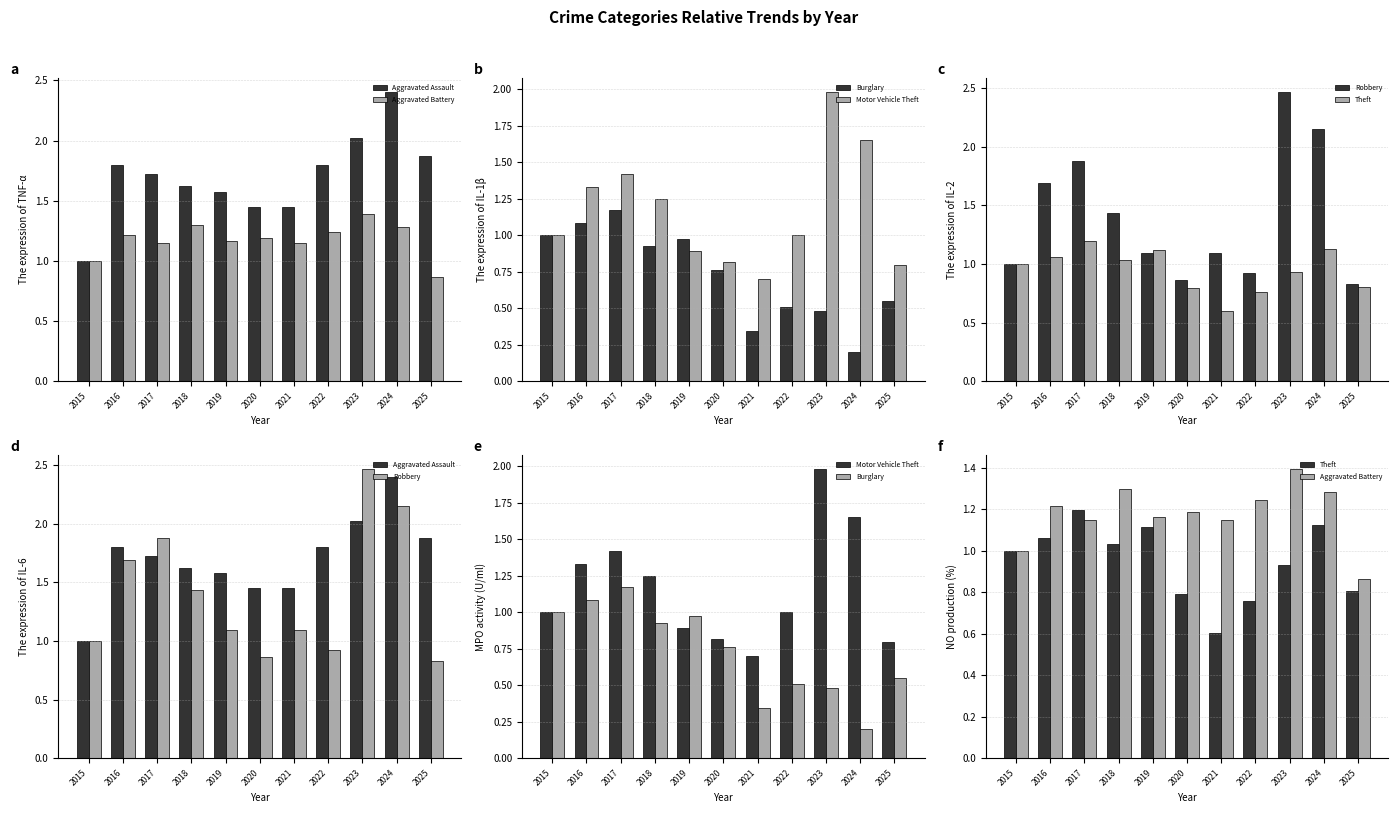

What is the difference between the maximum and minimum values in the Motor Vehicle Theft series?

1.3